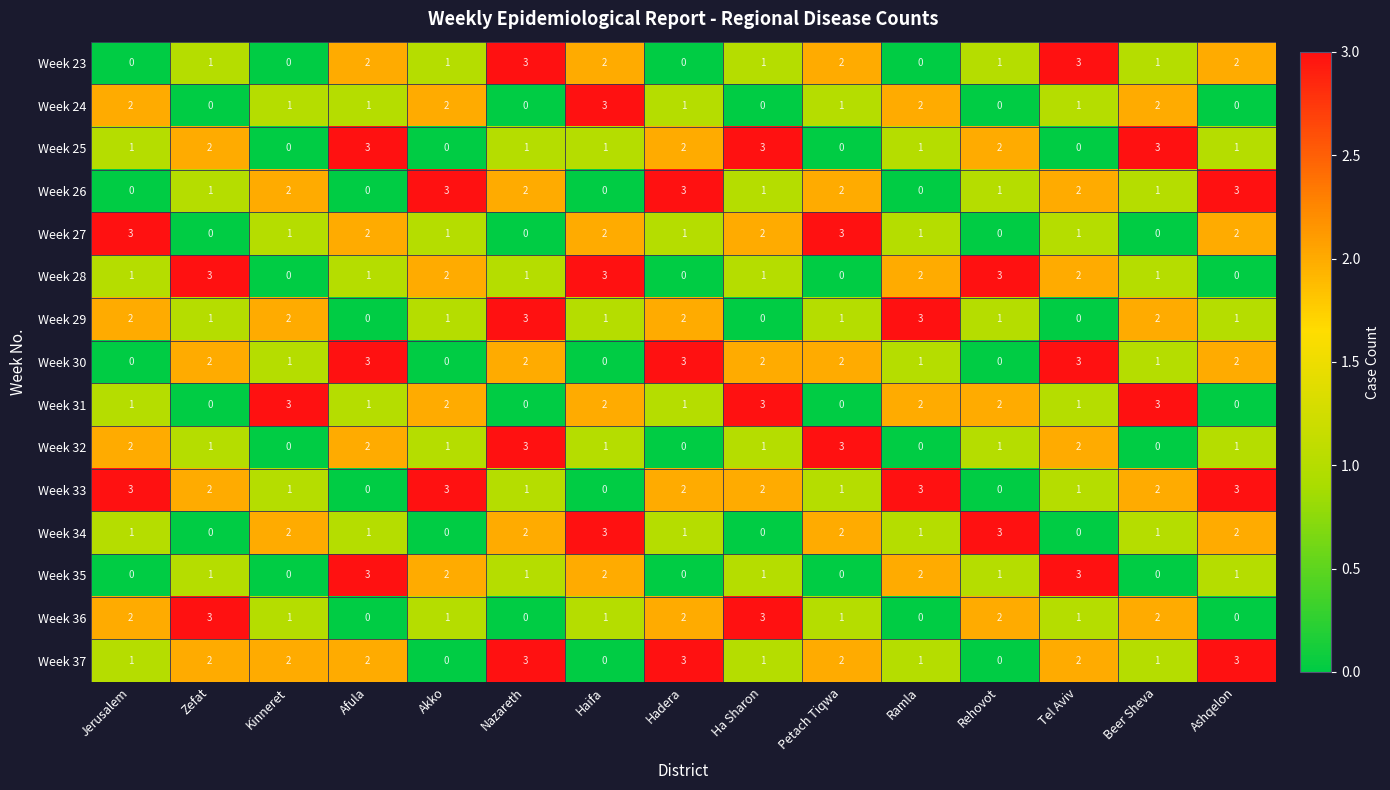

At how many categories does at least one series exceed 1?

15